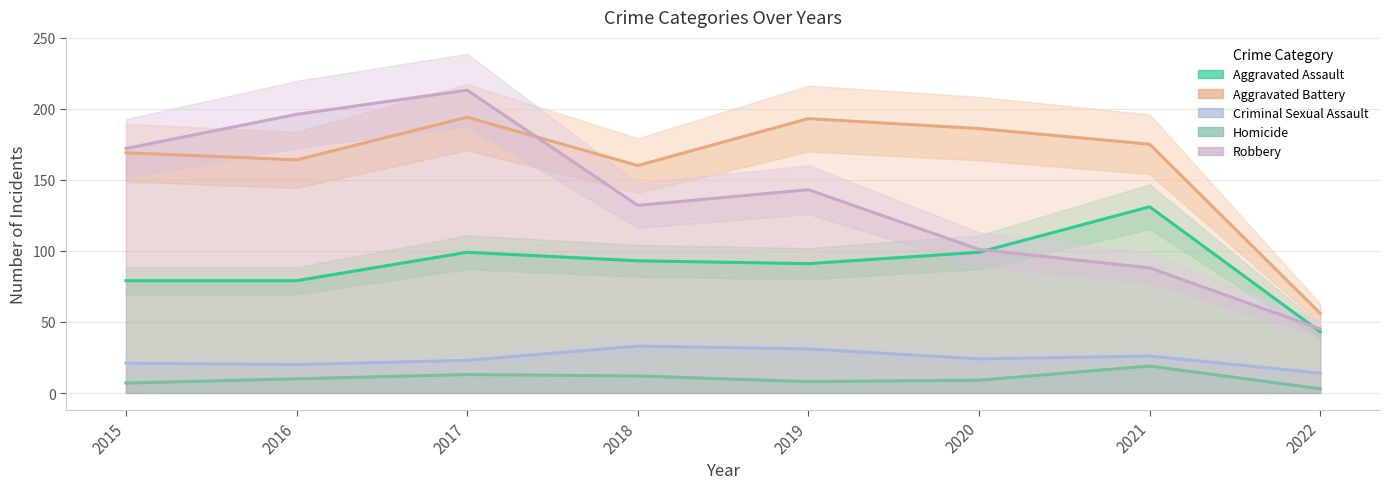

List the labels in order of Robbery value, smallest first.

2022, 2021, 2020, 2018, 2019, 2015, 2016, 2017